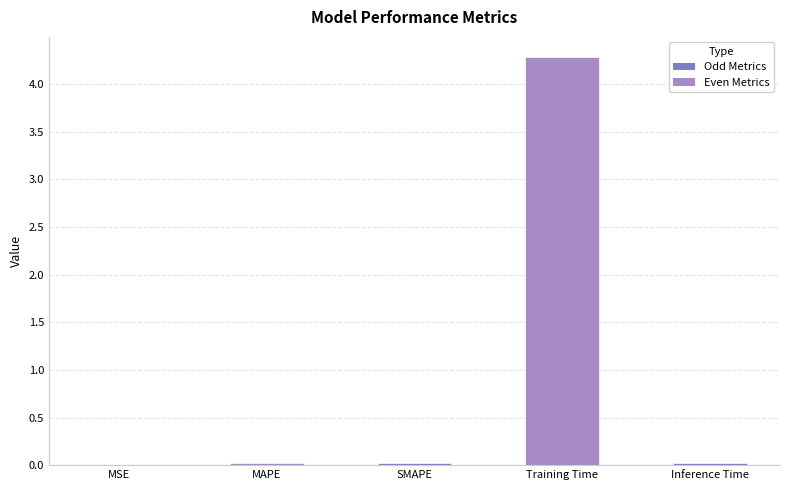

What is the approximate value at Training Time?

4.3